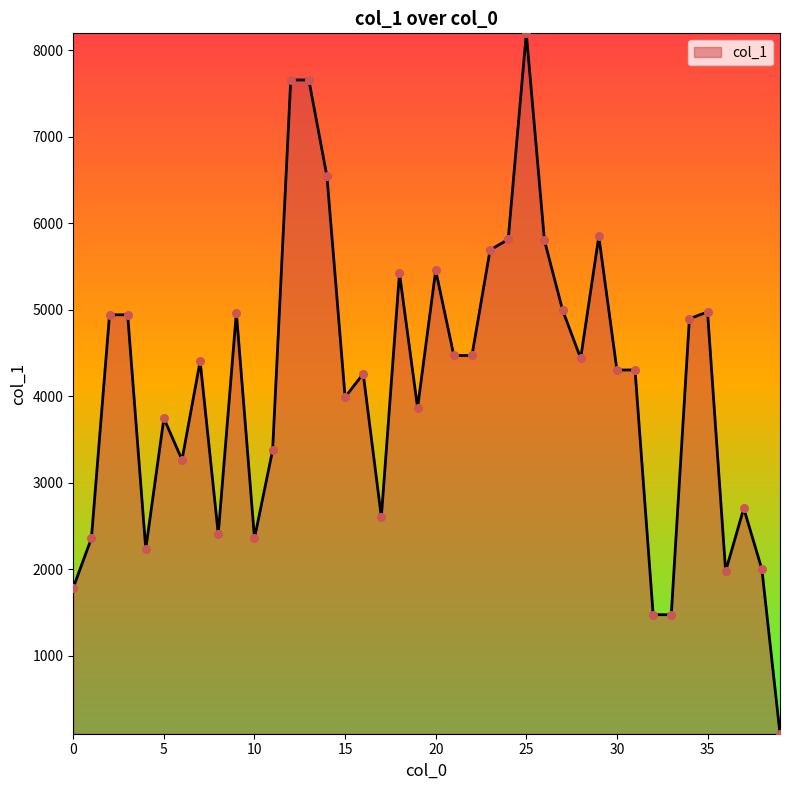

What is the difference between the maximum and minimum values?

8097